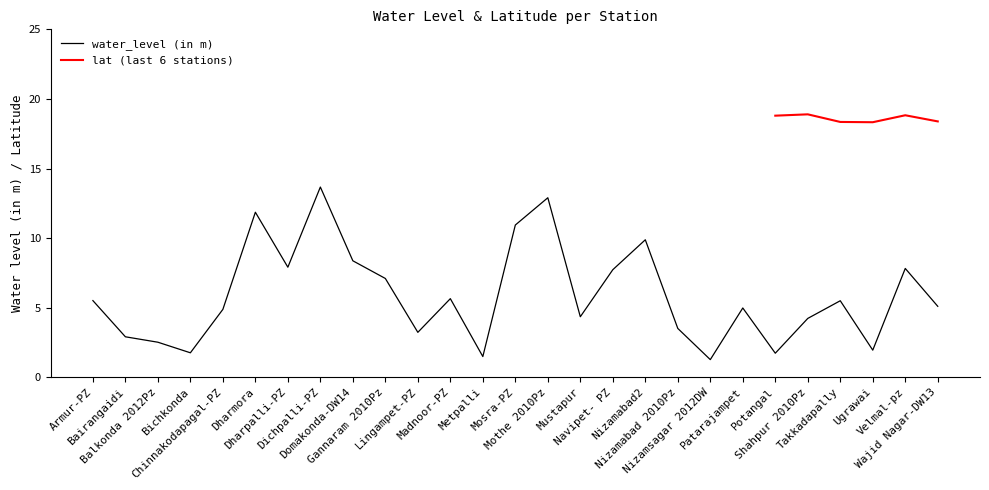

Reading left to right, extract all data points from this chart.

5.5	2.9	2.5	1.8	4.9	11.9	7.9	13.7	8.4	7.1	3.2	5.7	1.5	10.9	12.9	4.3	7.7	9.9	3.5	1.3	5.0	1.7	4.2	5.5	1.9	7.8	5.1